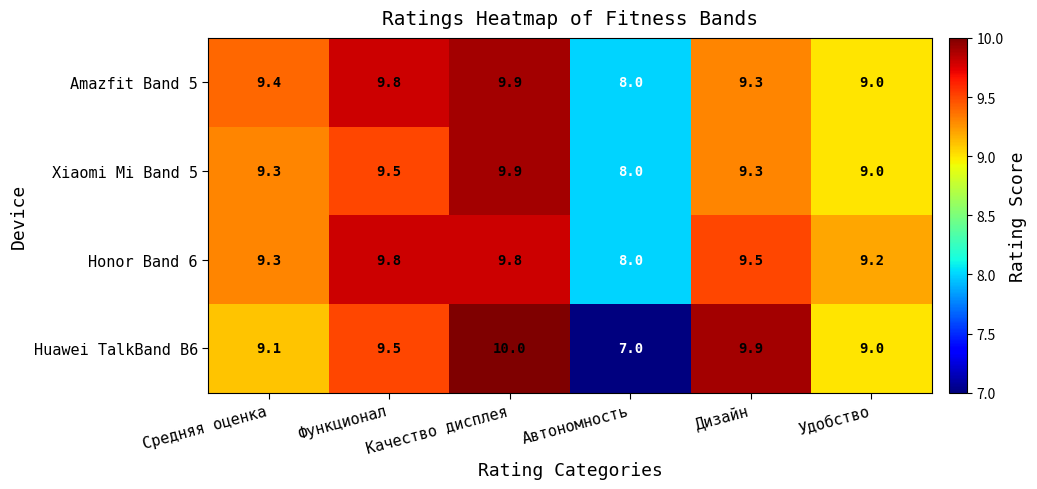

The value of Huawei TalkBand B6 at Дизайн is 17.3. True or false?

False